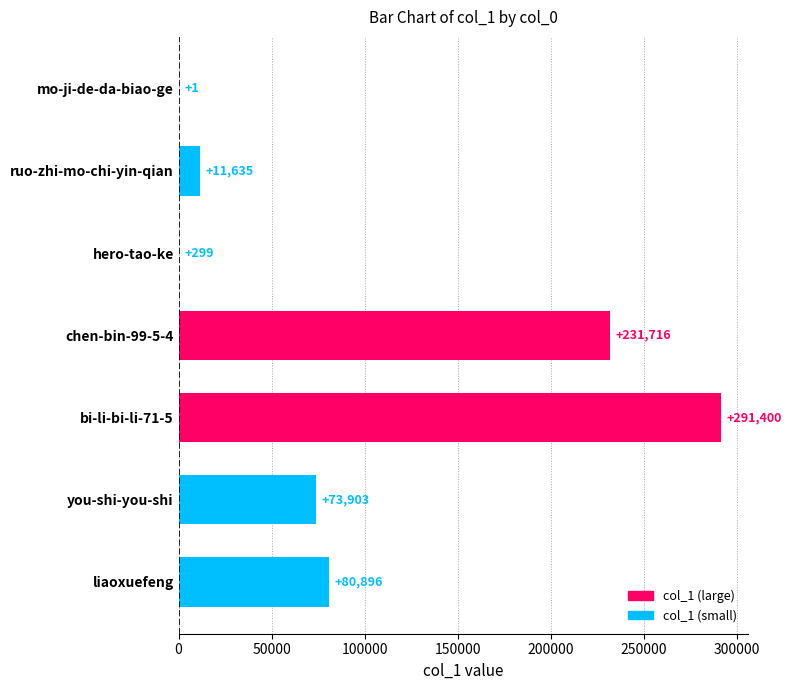

Which label corresponds to the largest value in the chart?

bi-li-bi-li-71-5